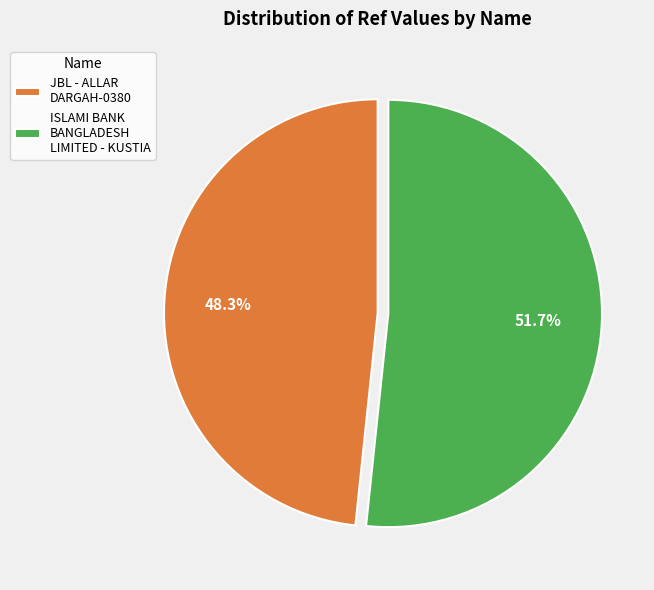

Do ISLAMI BANK BANGLADESH LIMITED - KUSTIA and JBL - ALLAR DARGAH-0380 together represent more than half of the pie?

Yes